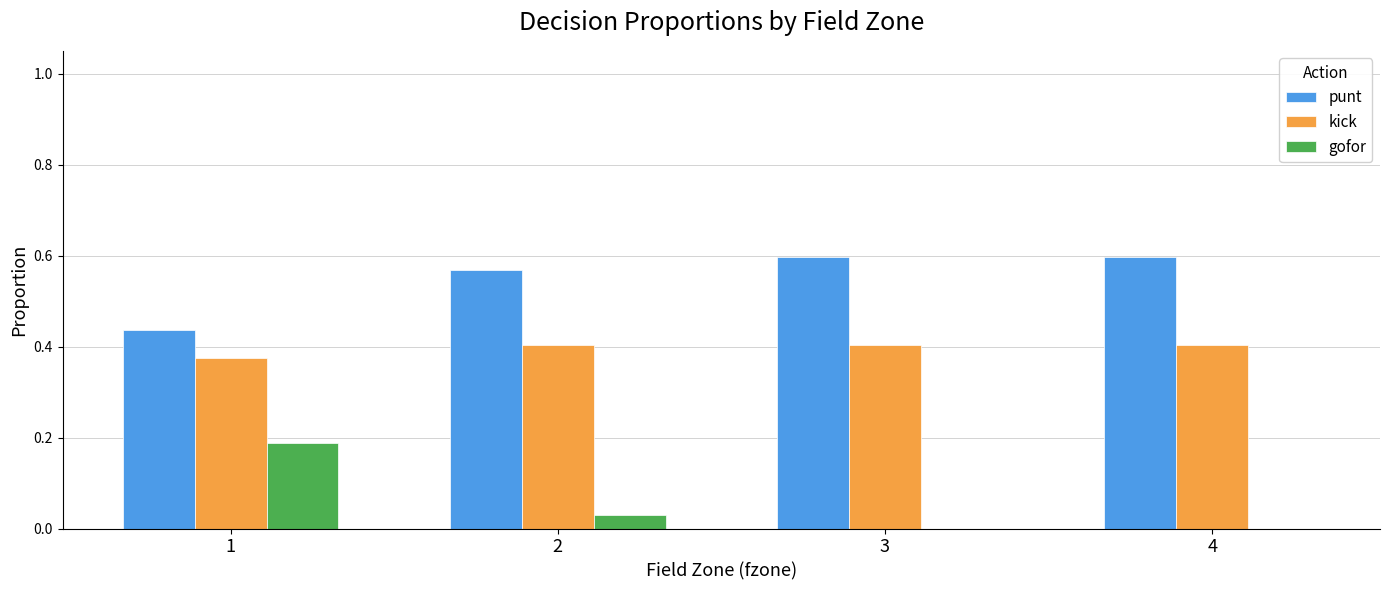

Which series has the largest total across all categories?

punt